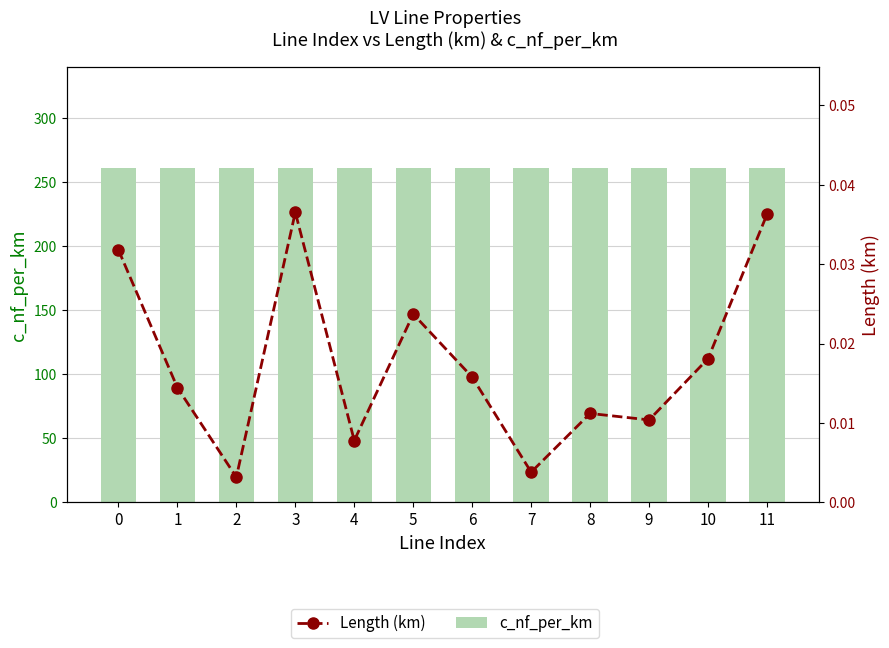

Are the bars grouped side by side (vs. stacked)?

Yes